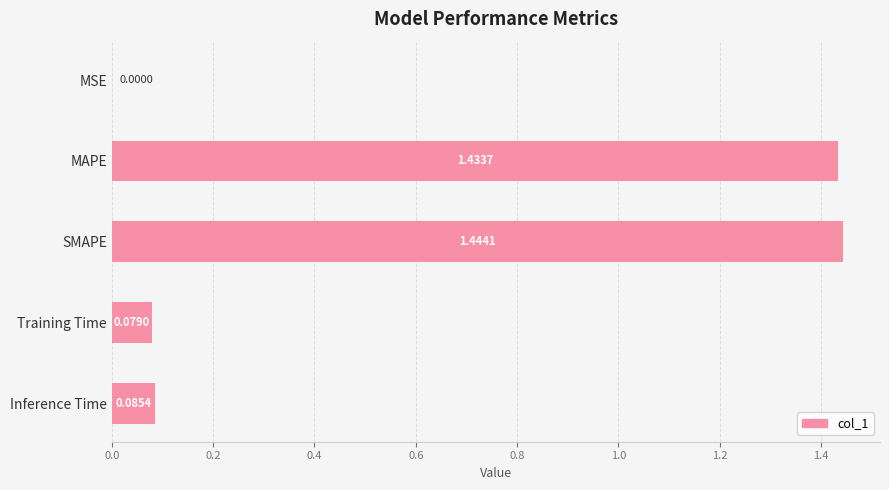

At which label is the value closest to 0?

MSE